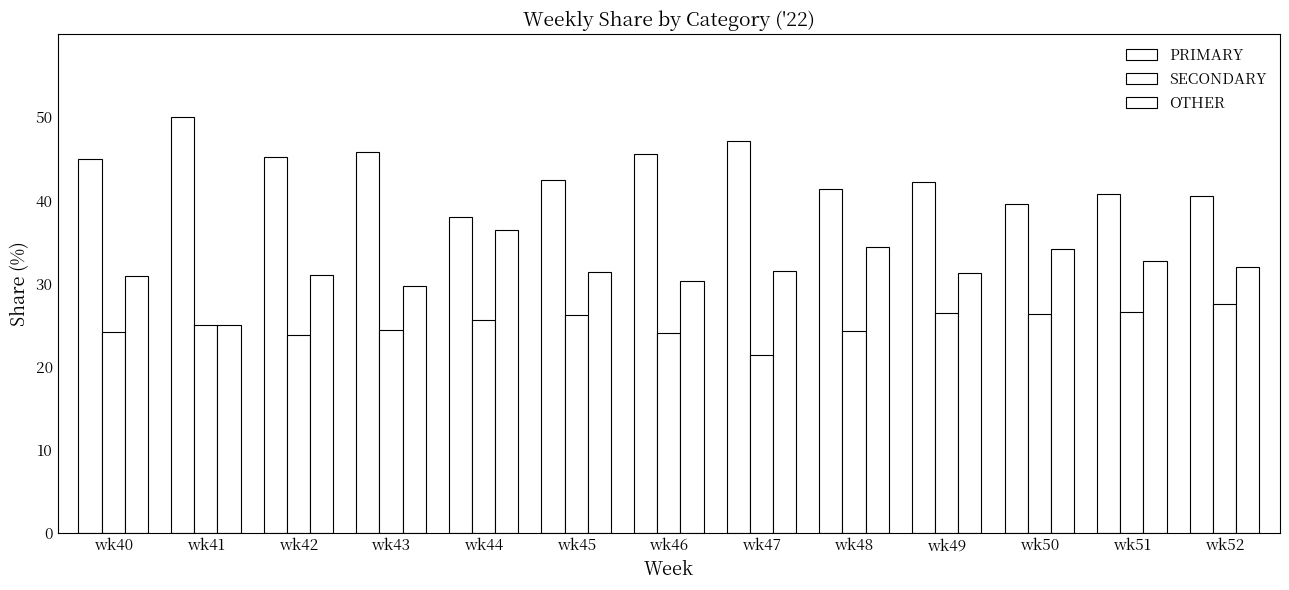

How many groups of bars are there?

13